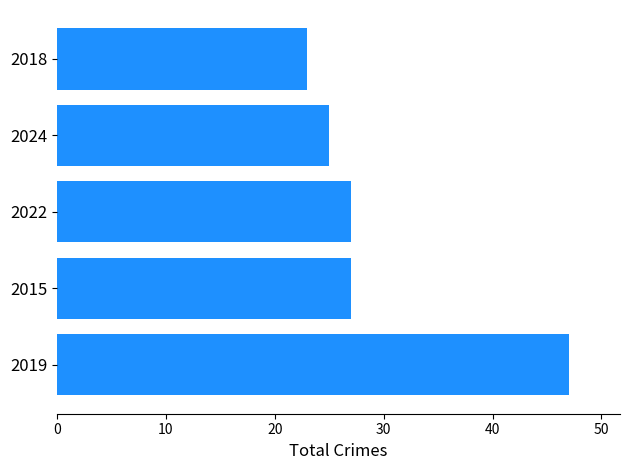

Are the bars horizontal?

Yes